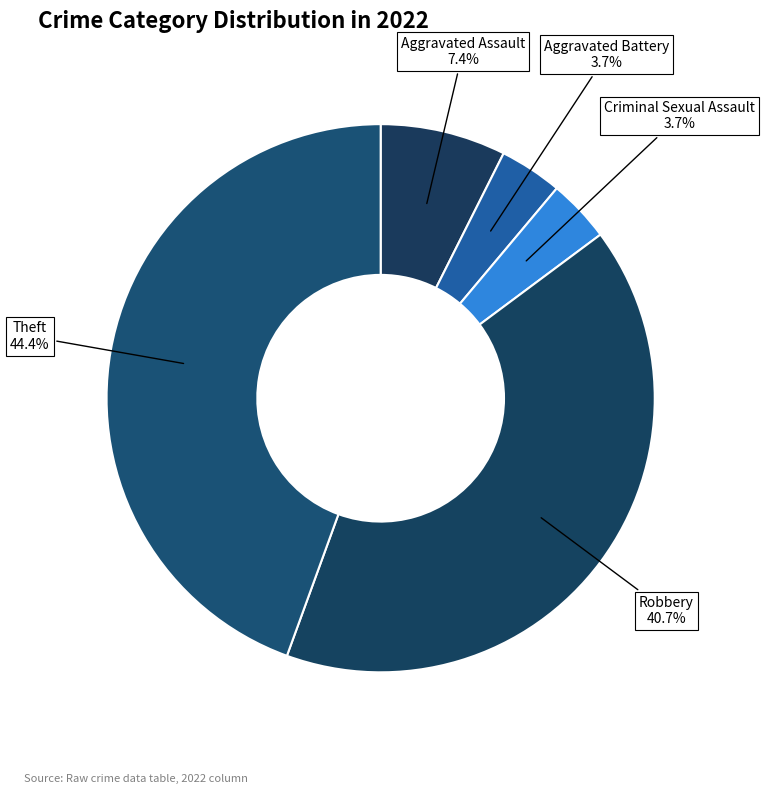

Between Aggravated Assault and Aggravated Battery, which is larger?

Aggravated Assault